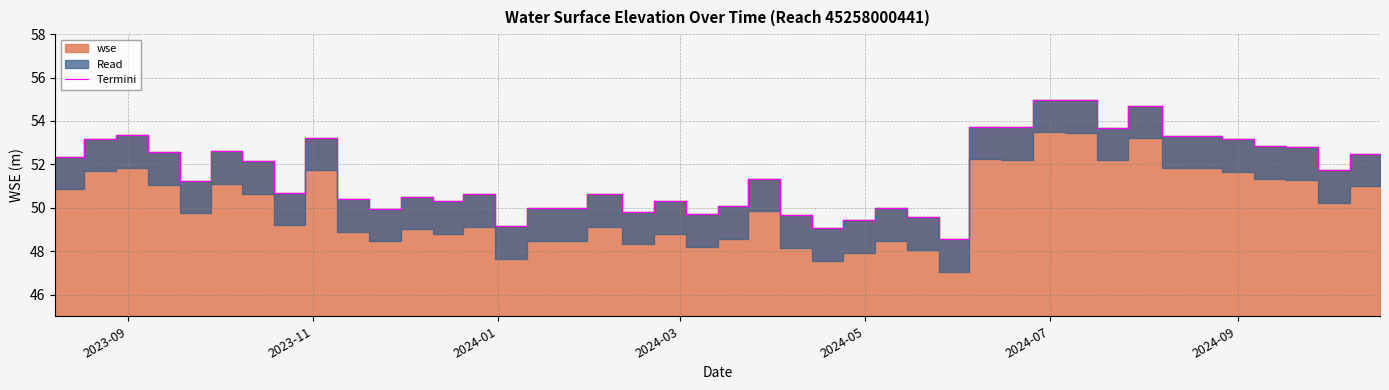

What is the maximum value for Termini?

55.0